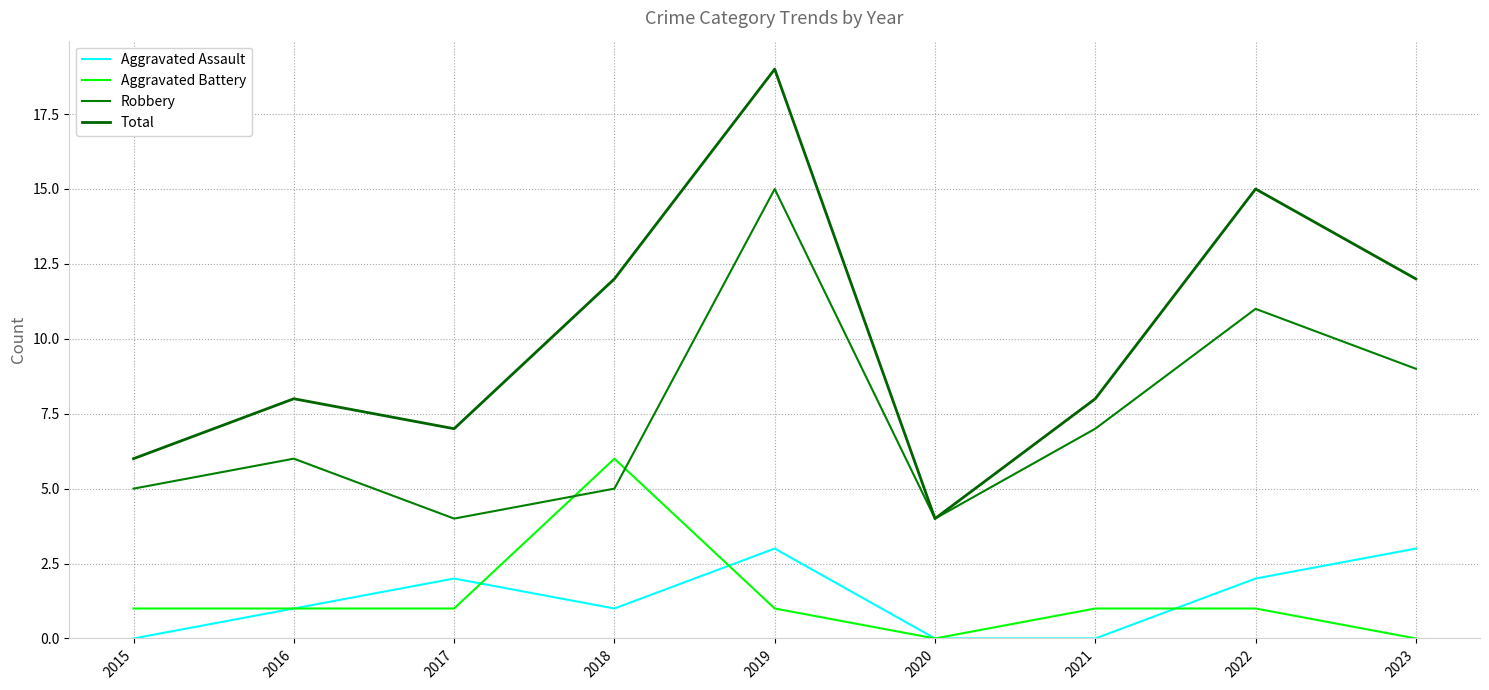

Reading left to right, extract all data points from this chart.

Aggravated Assault: 2015=0	2016=1	2017=2	2018=1	2019=3	2020=0	2021=0	2022=2	2023=3
Aggravated Battery: 2015=1	2016=1	2017=1	2018=6	2019=1	2020=0	2021=1	2022=1	2023=0
Robbery: 2015=5	2016=6	2017=4	2018=5	2019=15	2020=4	2021=7	2022=11	2023=9
Total: 2015=6	2016=8	2017=7	2018=12	2019=19	2020=4	2021=8	2022=15	2023=12